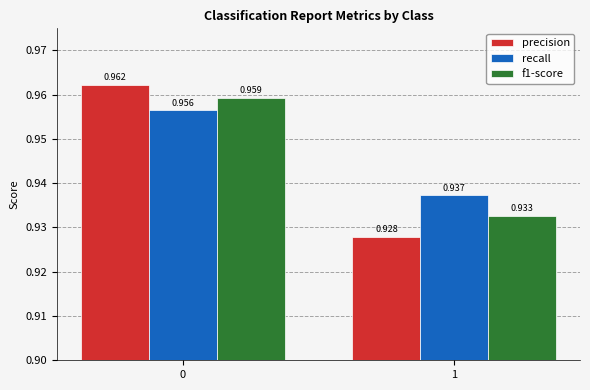

List the labels in order of recall value, largest first.

0, 1